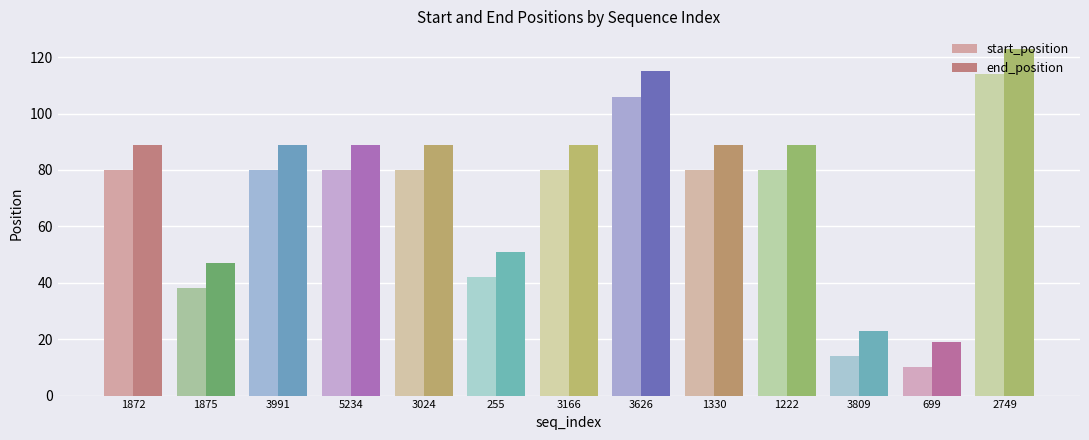

Which category has the lowest value across all series?

699